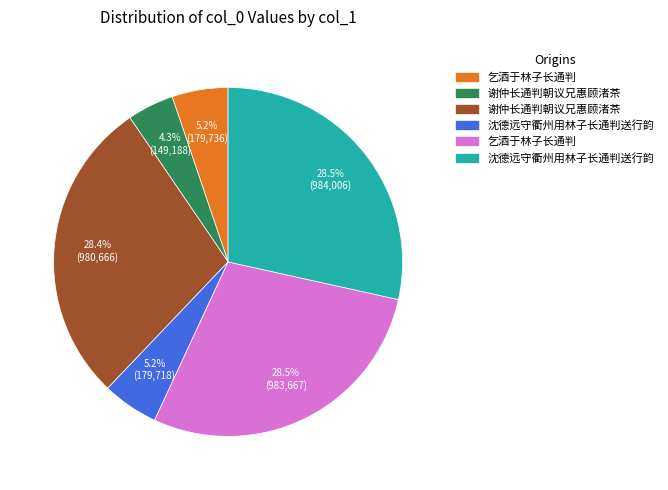

Count the number of slices in the pie.

6